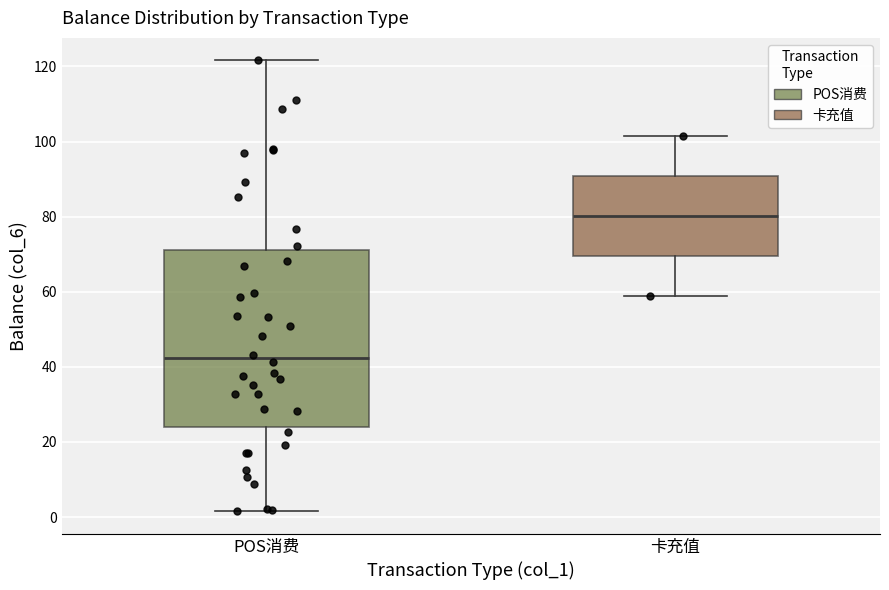

Which box has the lowest median line?

POS消费